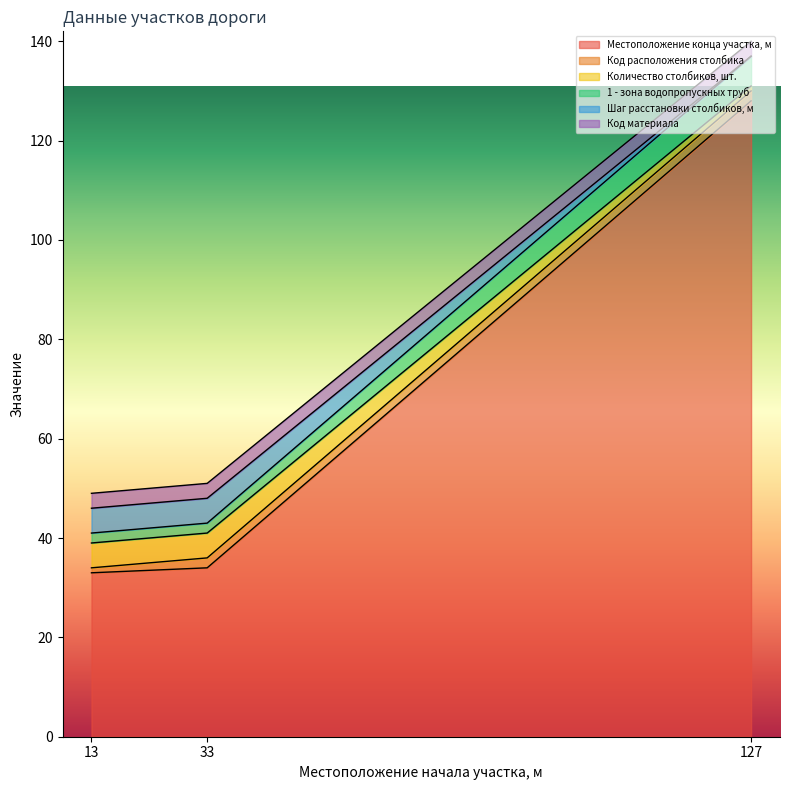

At which label does Местоположение конца участка, м reach its peak?

127